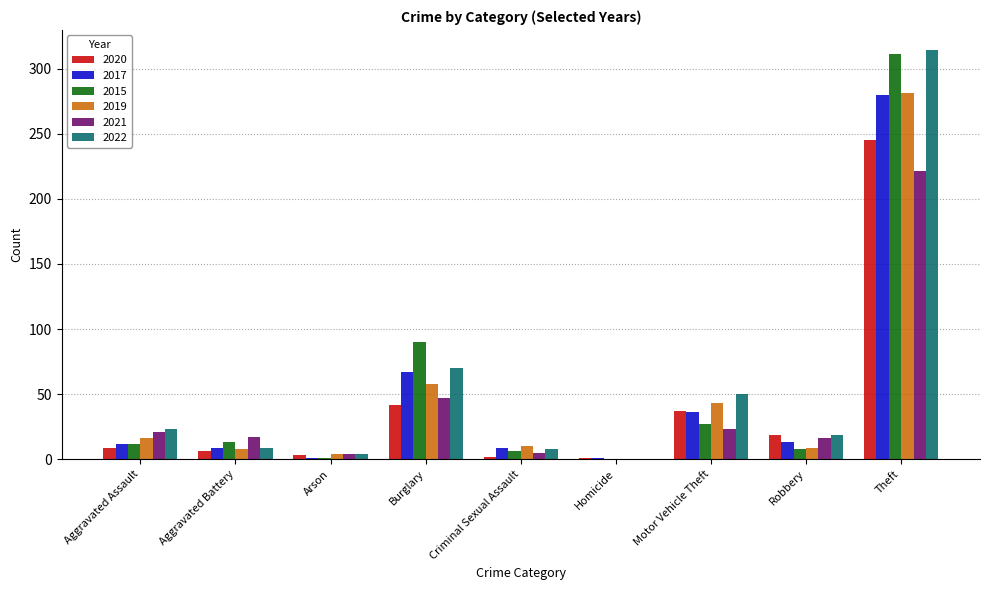

What is the spread (max minus min) of values at Burglary?

48